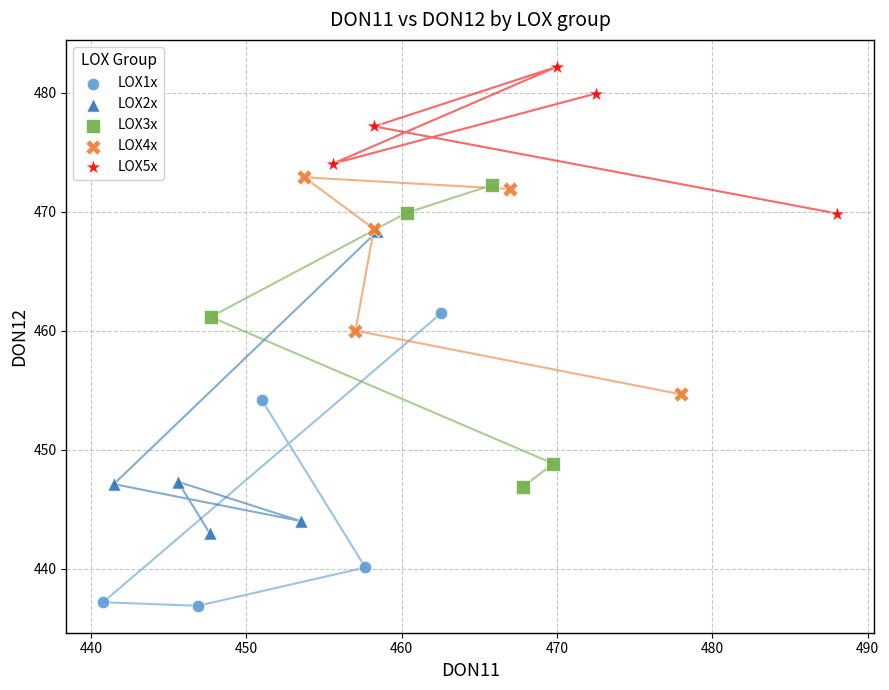

What are all the series names shown in the legend?

LOX1x, LOX2x, LOX3x, LOX4x, LOX5x